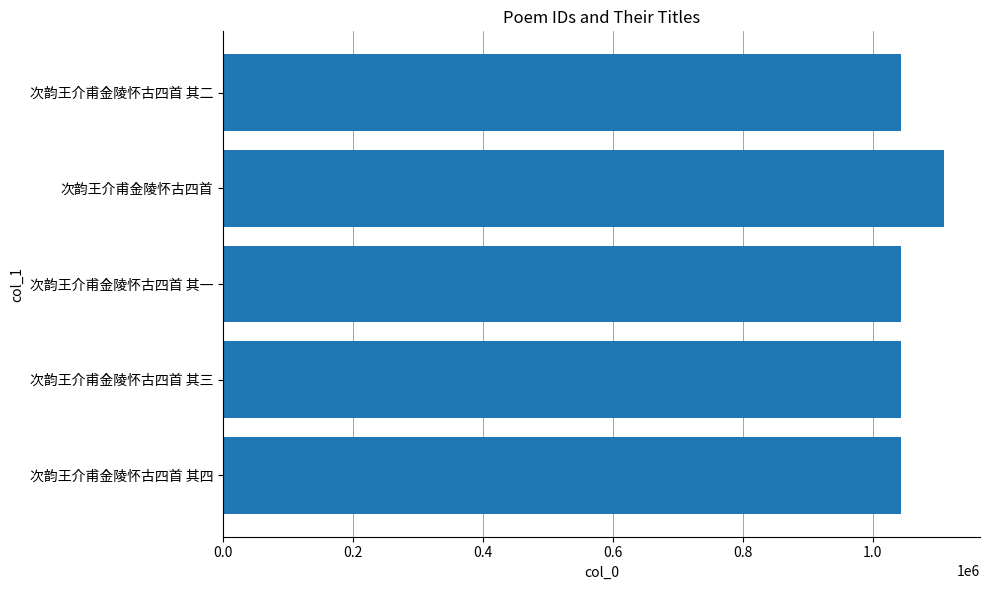

Is it true that the value at 次韵王介甫金陵怀古四首 is 695318?

False